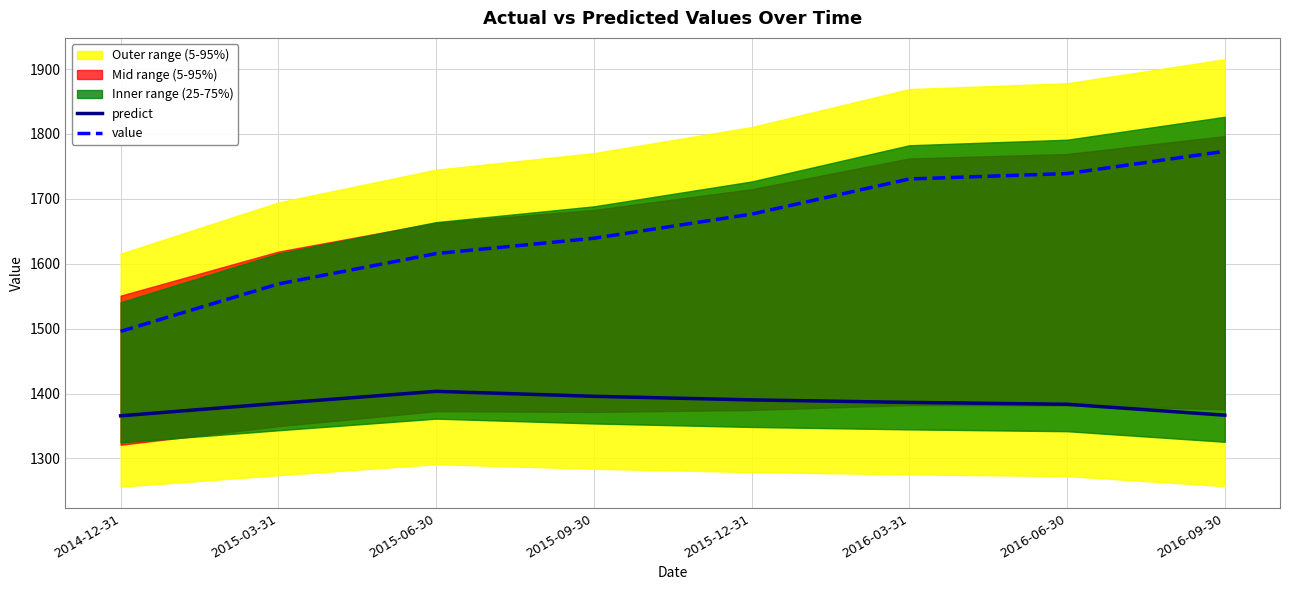

What is the difference between the highest and lowest values at 2014-12-31?

130.1